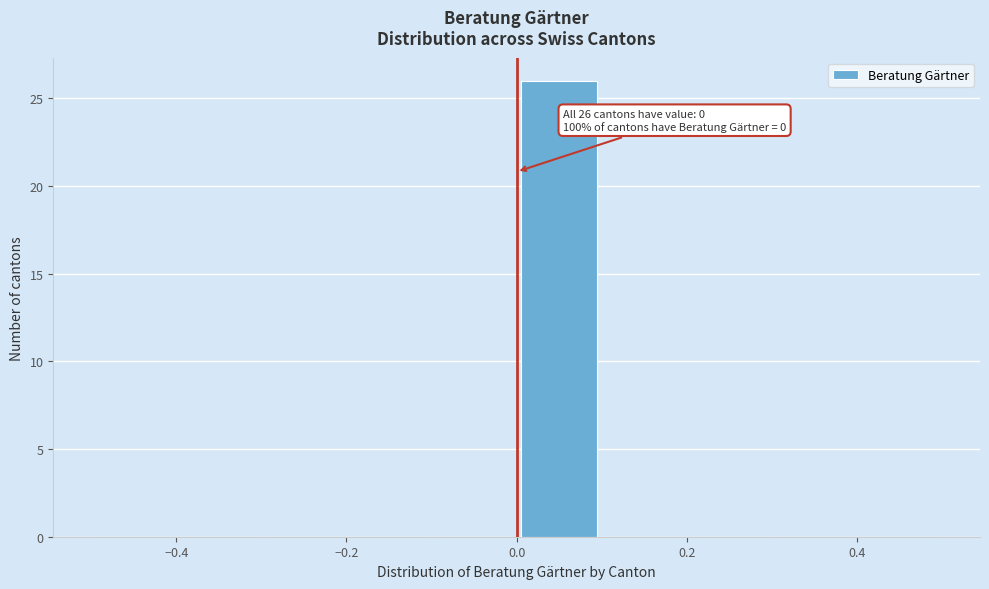

Over which range of the x-axis is the bar tallest?

0.0 to 0.1